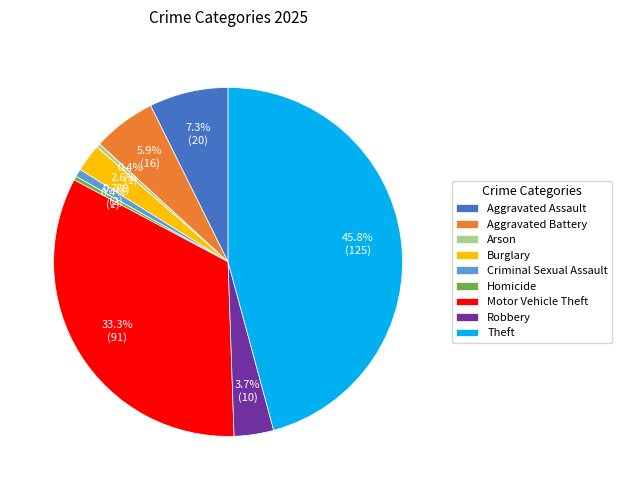

Which has a higher value, Homicide or Aggravated Assault?

Aggravated Assault